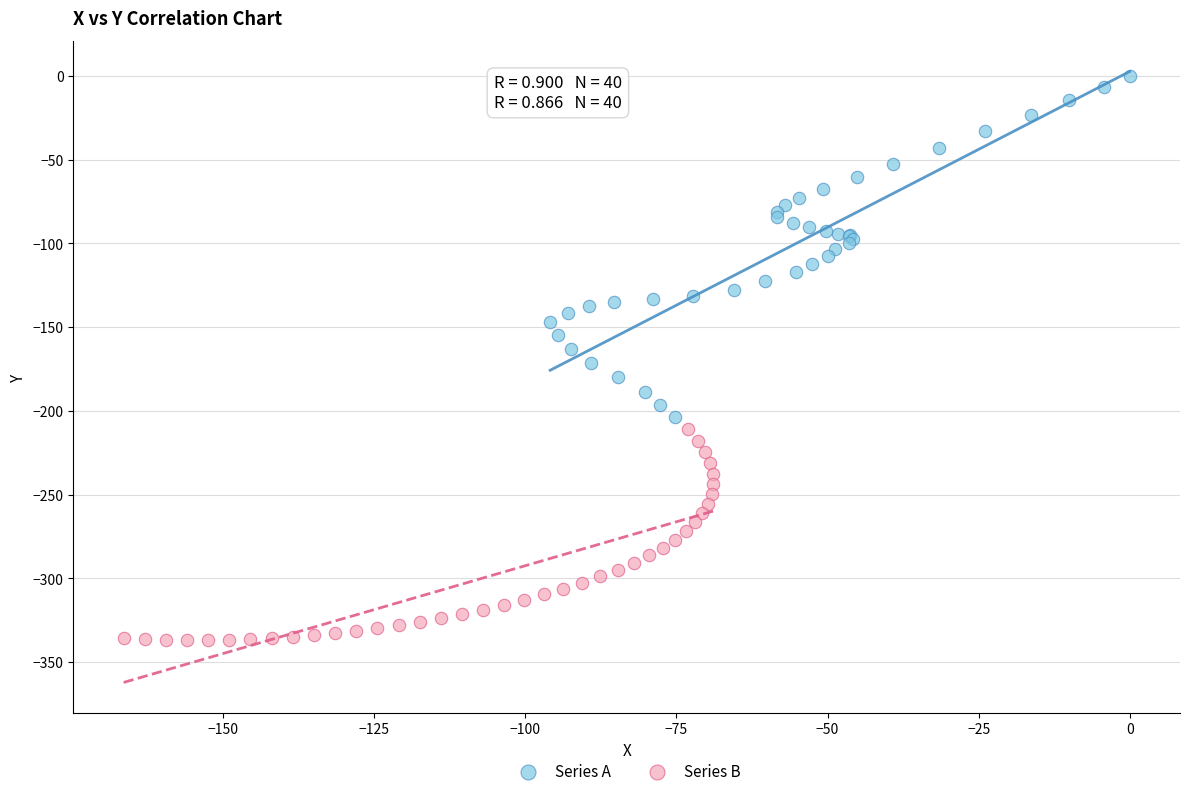

Which series reaches the maximum Y coordinate?

Series A